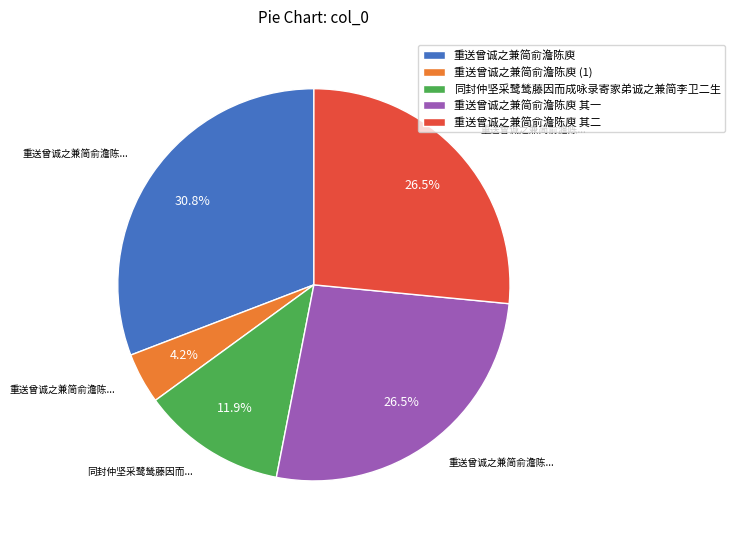

To the nearest percent, what is the average slice percentage?

20%